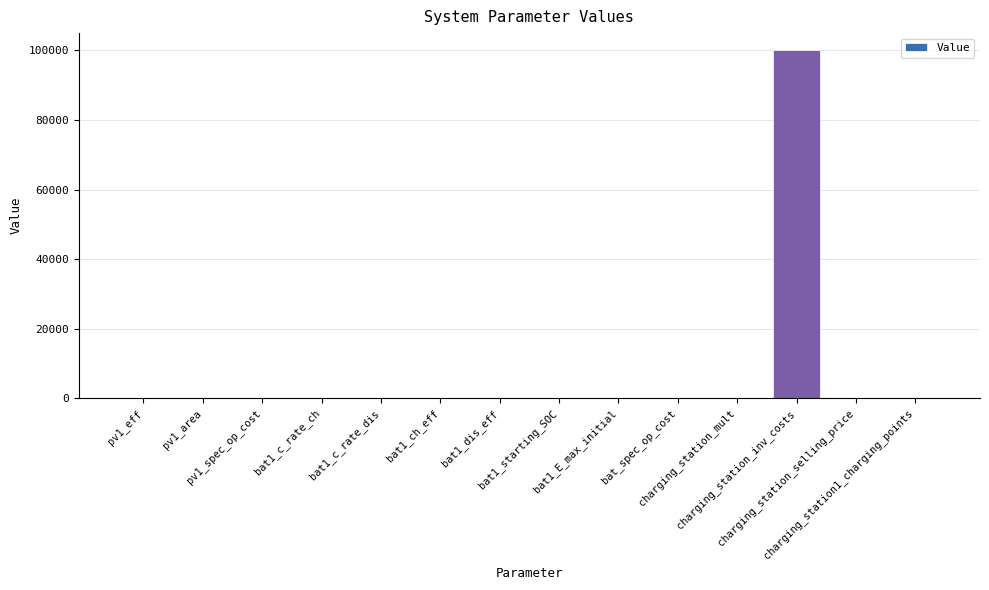

What is the maximum value shown in the chart?

100000.0